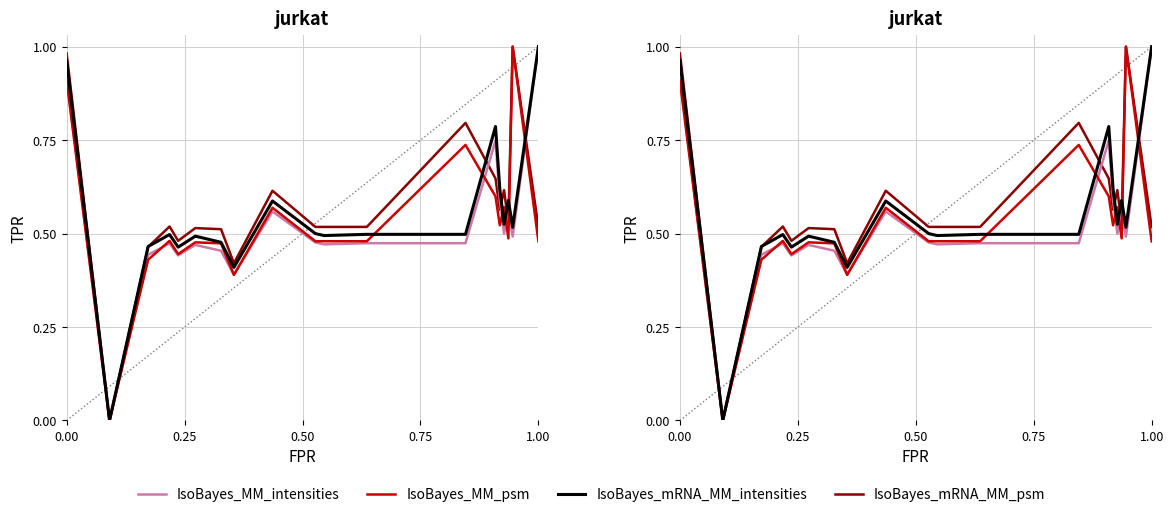

Is it true that IsoBayes_mRNA_MM_intensities equals 1.0 at 1.00?

True